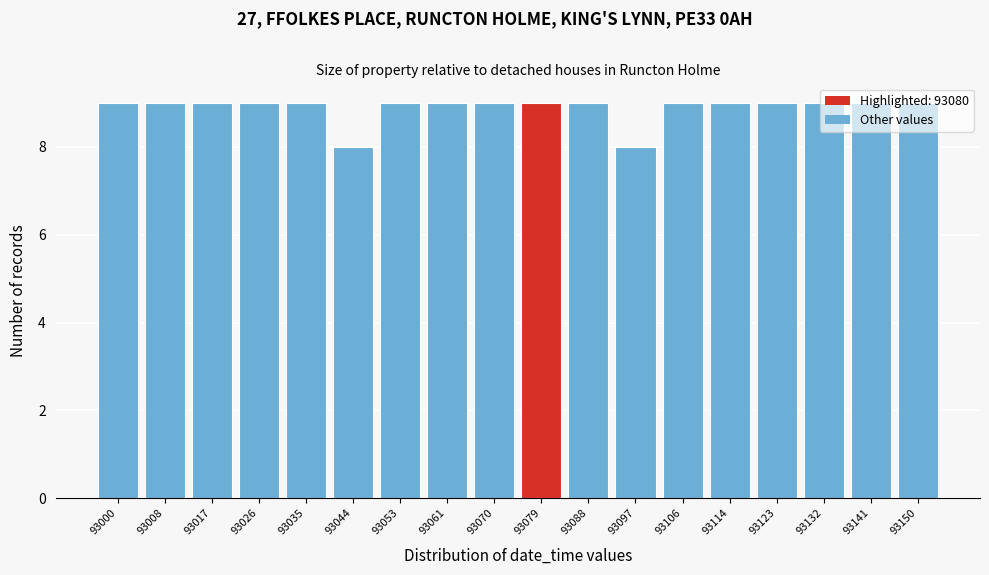

What is the value of the 6th bar from the left?

8